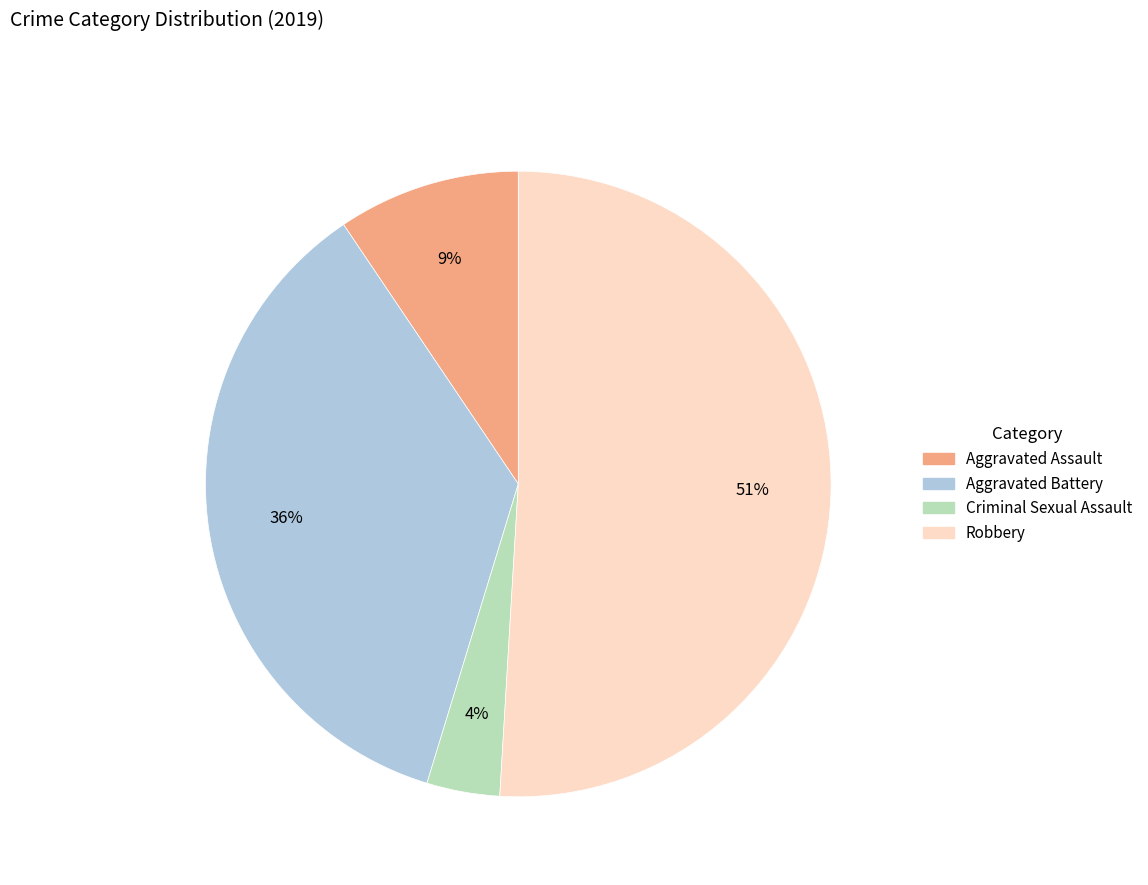

To the nearest percent, what percentage of the pie is Robbery?

51%